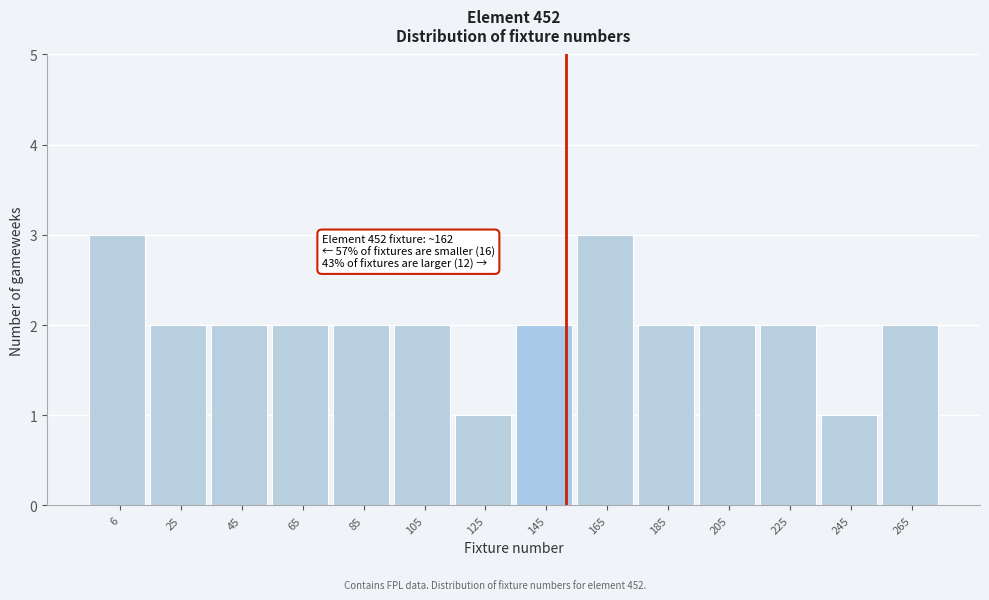

Reading left to right, extract all data points from this chart.

3	2	2	2	2	2	1	2	3	2	2	2	1	2